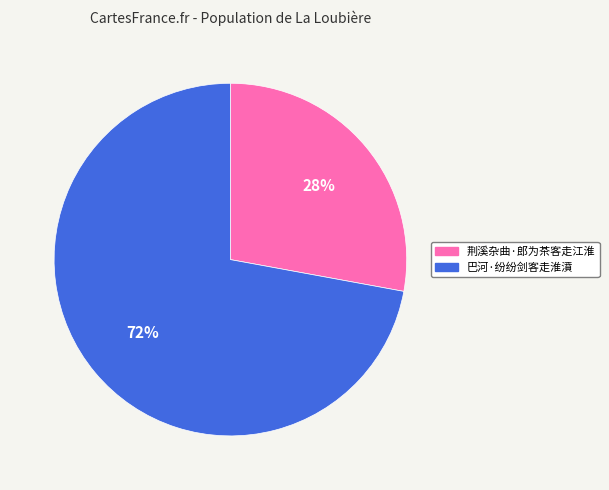

Which slice is the largest?

巴河·纷纷剑客走淮濆